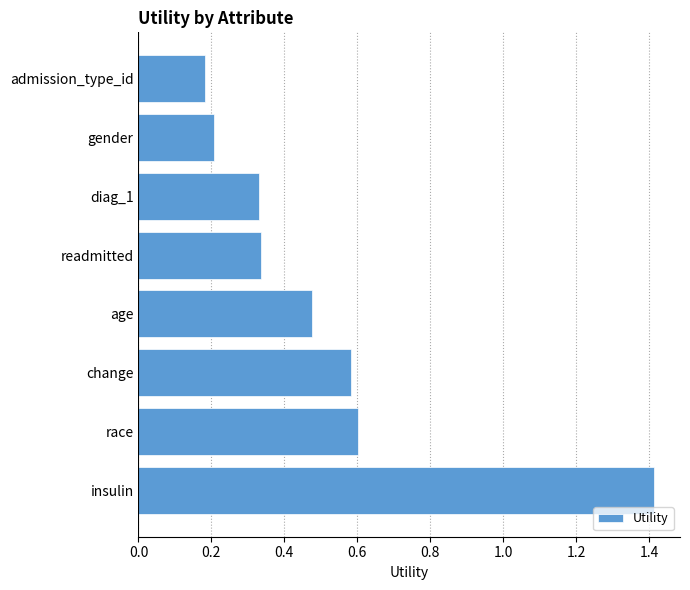

Between insulin and change, which is larger?

insulin